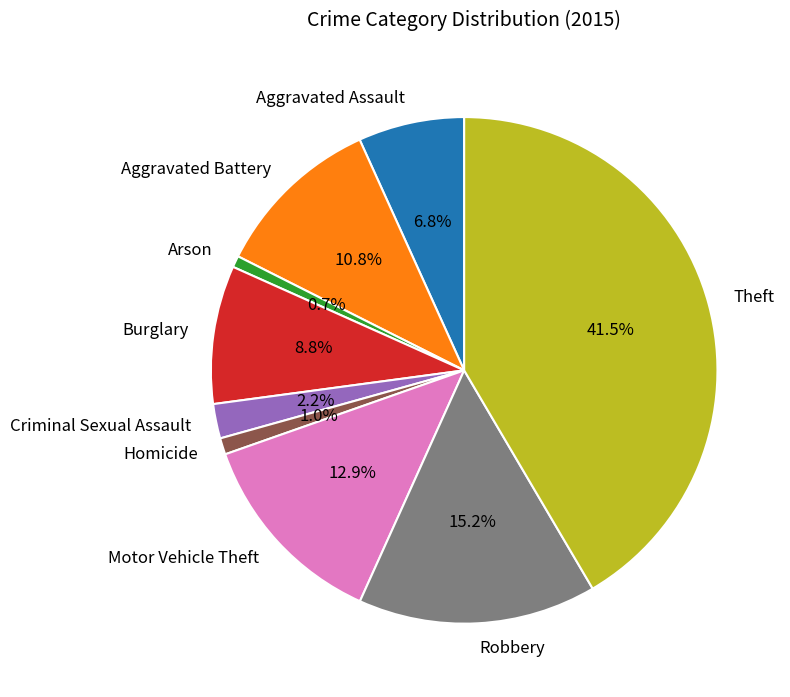

How many segments does this pie chart have?

9